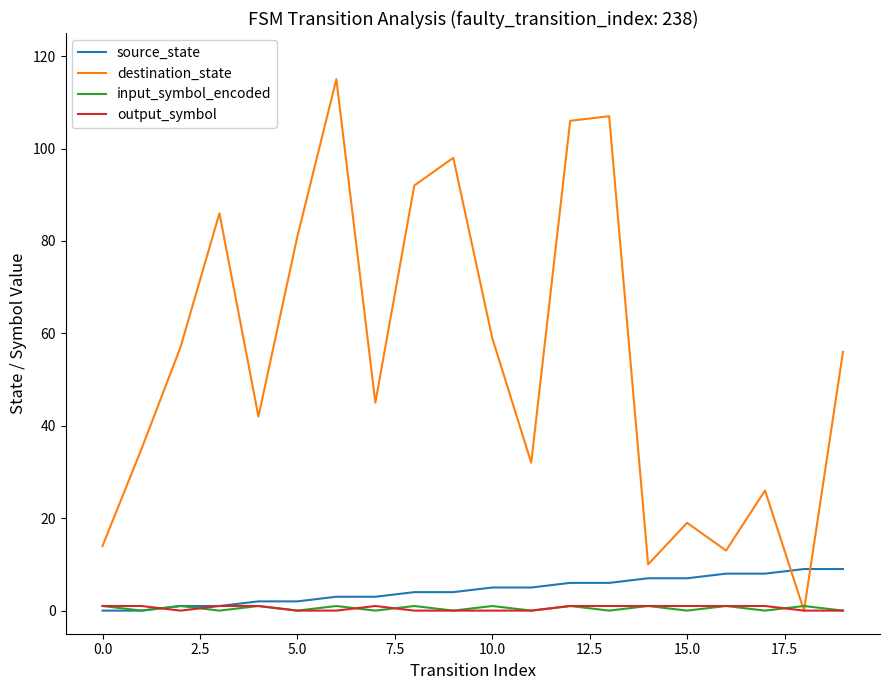

Which series has the largest range (max minus min)?

destination_state